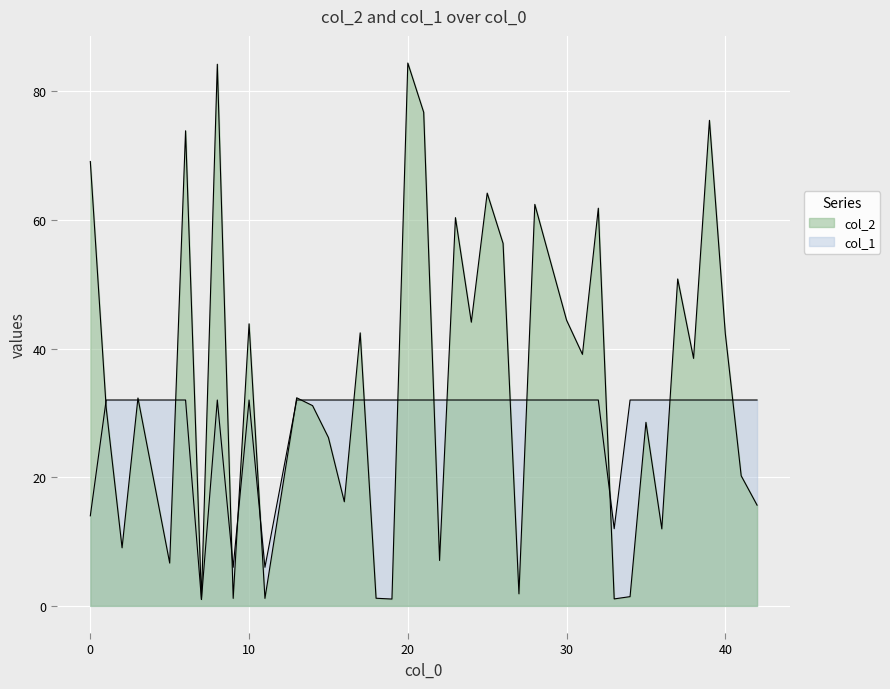

What is the value of the col_1 point at the 6th from the left?

32.0